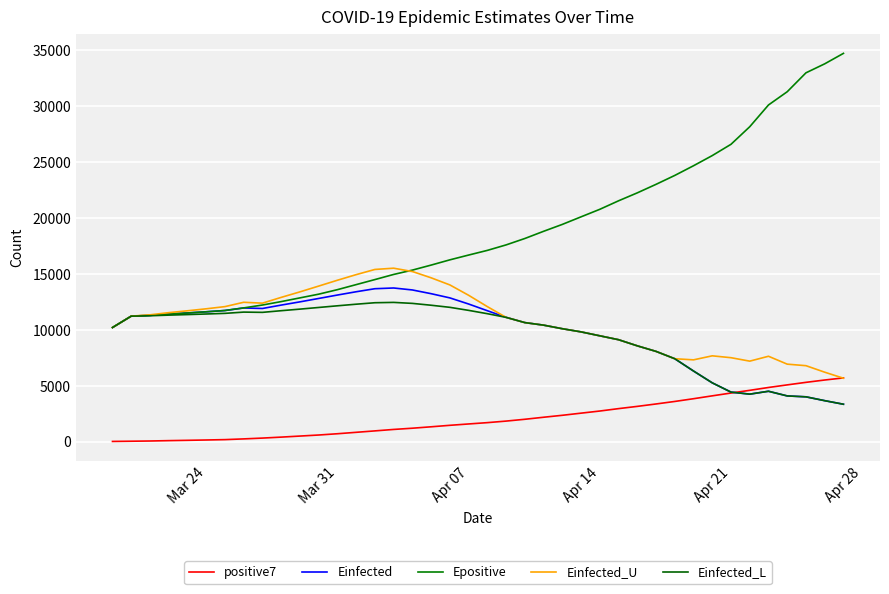

Does the chart have visible grid lines?

Yes